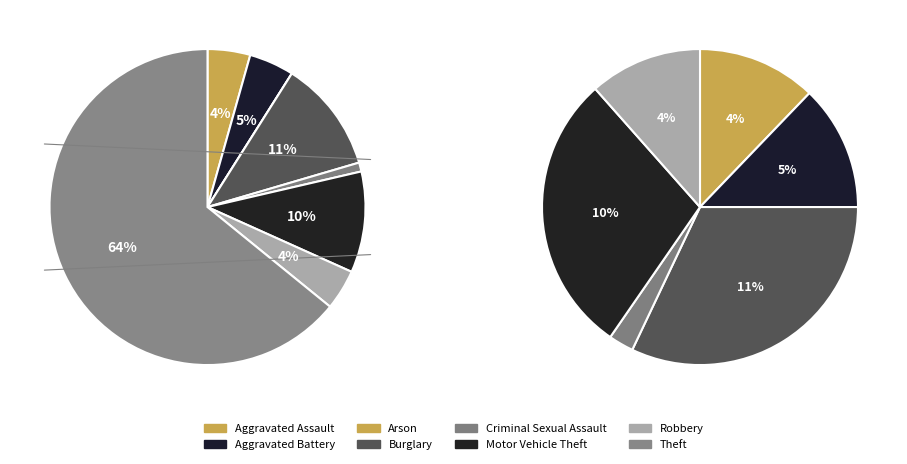

What percentage is the Robbery slice, to the nearest percent?

4%